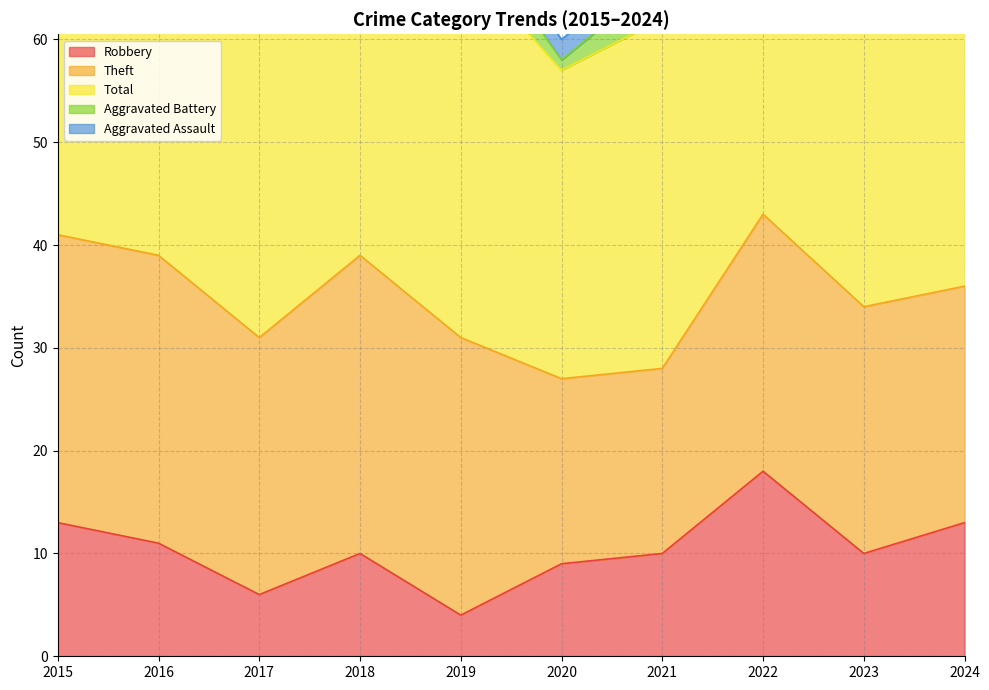

At which label does Robbery reach its peak?

2022